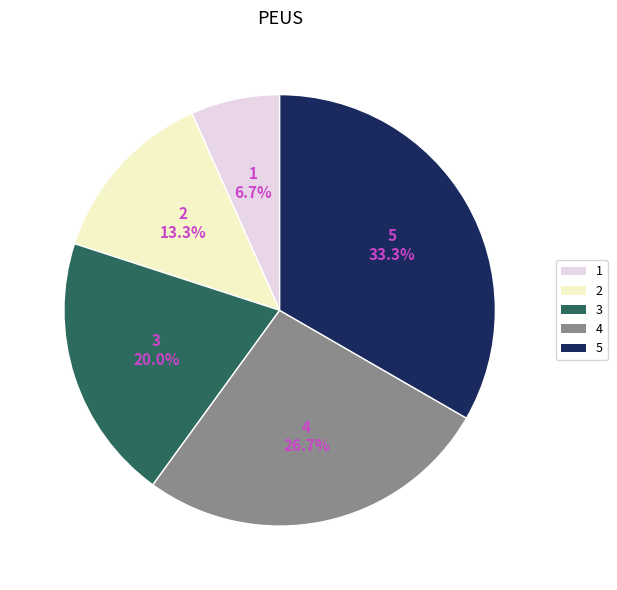

True or false: 1 accounts for 1% of the total.

False